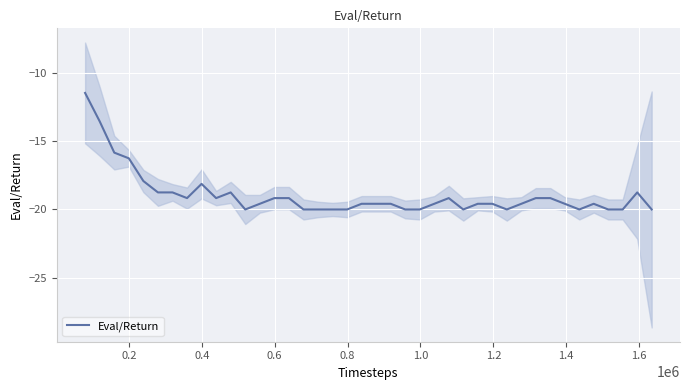

What is the sum of all values?

-758.1